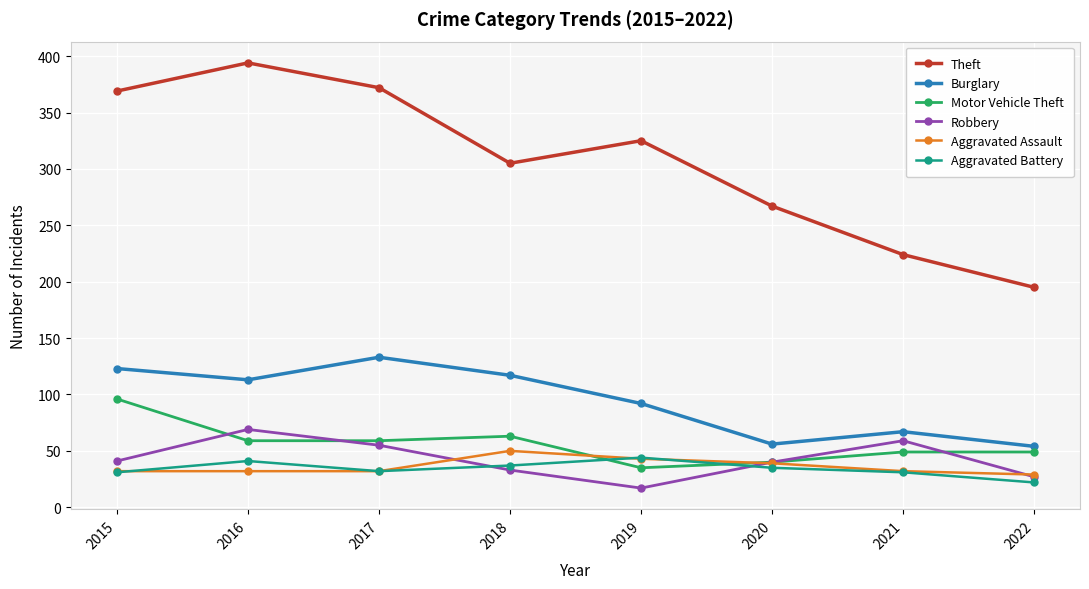

What are all the series names shown in the legend?

Theft, Burglary, Motor Vehicle Theft, Robbery, Aggravated Assault, Aggravated Battery